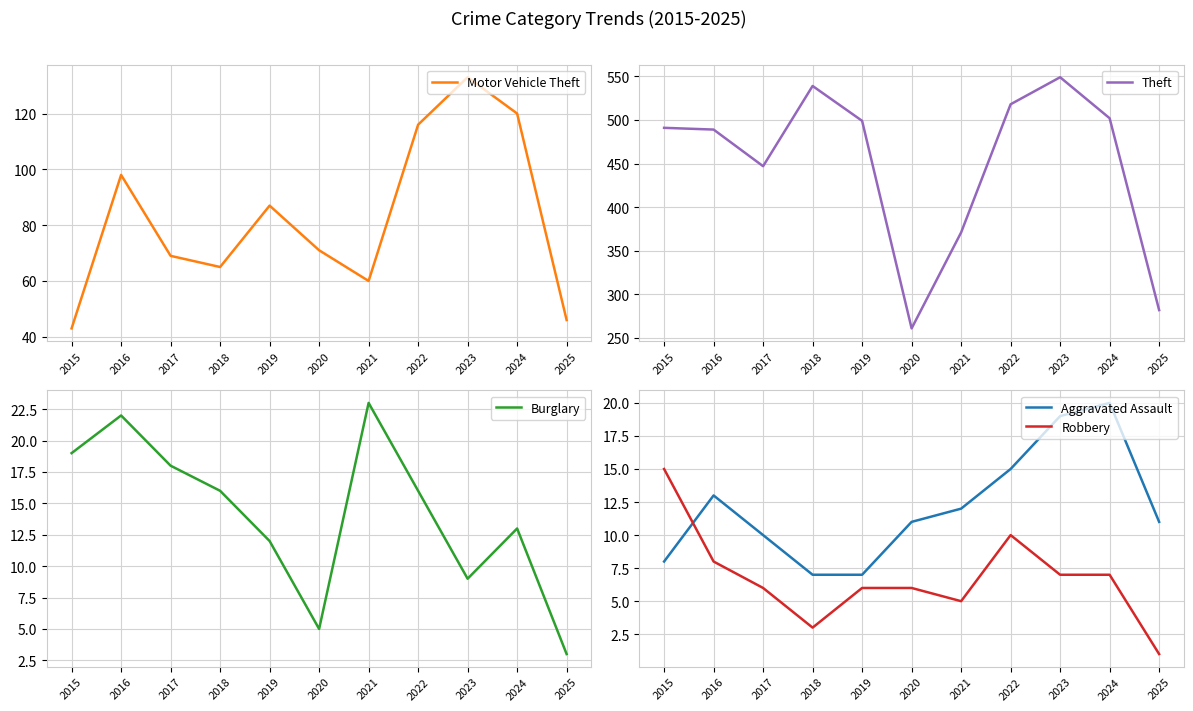

What is the highest value of the Theft series?

549